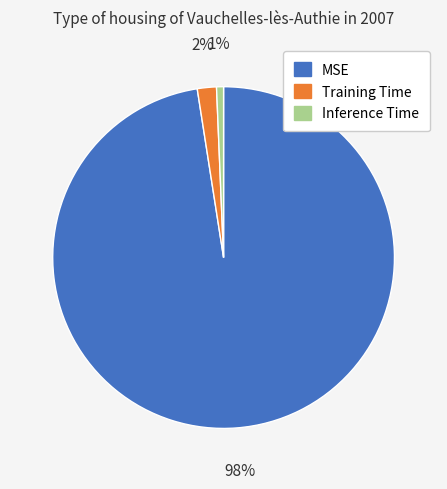

What percentage is the Inference Time slice, to the nearest percent?

1%